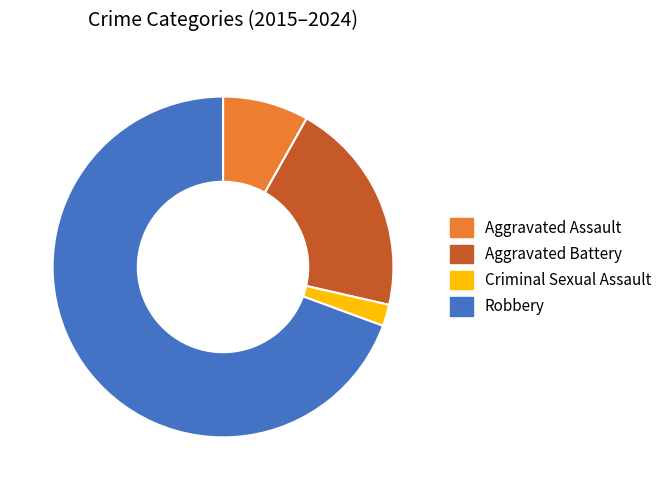

True or false: Robbery accounts for 62% of the total.

False